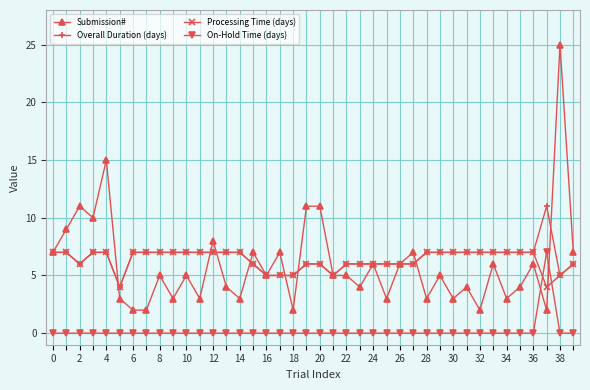

True or false: On-Hold Time (days) and Overall Duration (days) intersect in this chart.

False